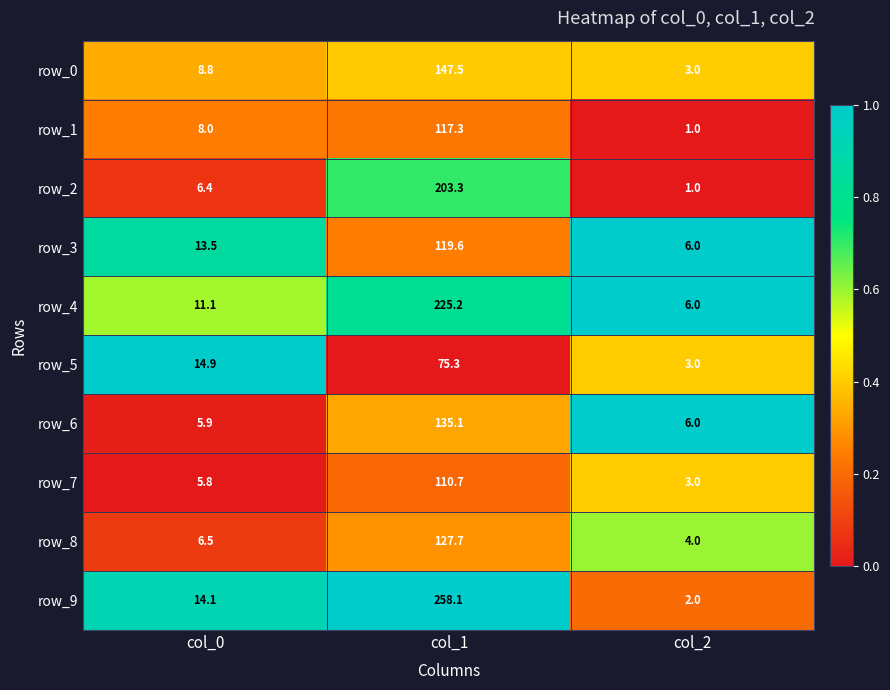

Reading left to right, list all the values displayed in this chart.

row_0: 8.8	147.5	3.0
row_1: 8.0	117.3	1.0
row_2: 6.4	203.3	1.0
row_3: 13.5	119.6	6.0
row_4: 11.1	225.2	6.0
row_5: 14.9	75.3	3.0
row_6: 5.9	135.1	6.0
row_7: 5.8	110.7	3.0
row_8: 6.5	127.7	4.0
row_9: 14.1	258.1	2.0